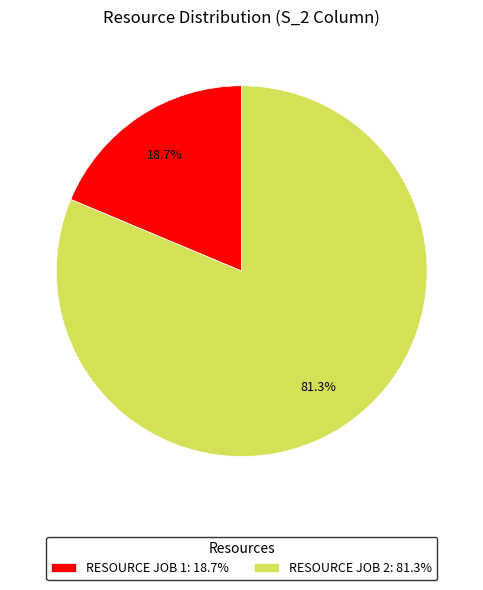

Rank the categories by value from lowest to highest.

RESOURCE JOB 1: 18.7%, RESOURCE JOB 2: 81.3%